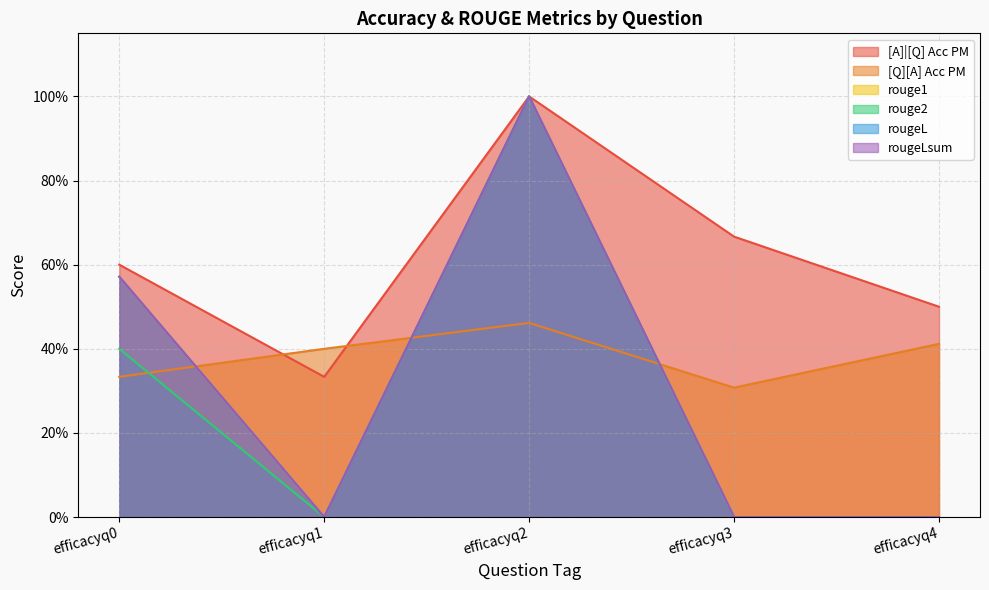

True or false: rouge2 has more than 2 points higher than both neighbors.

False